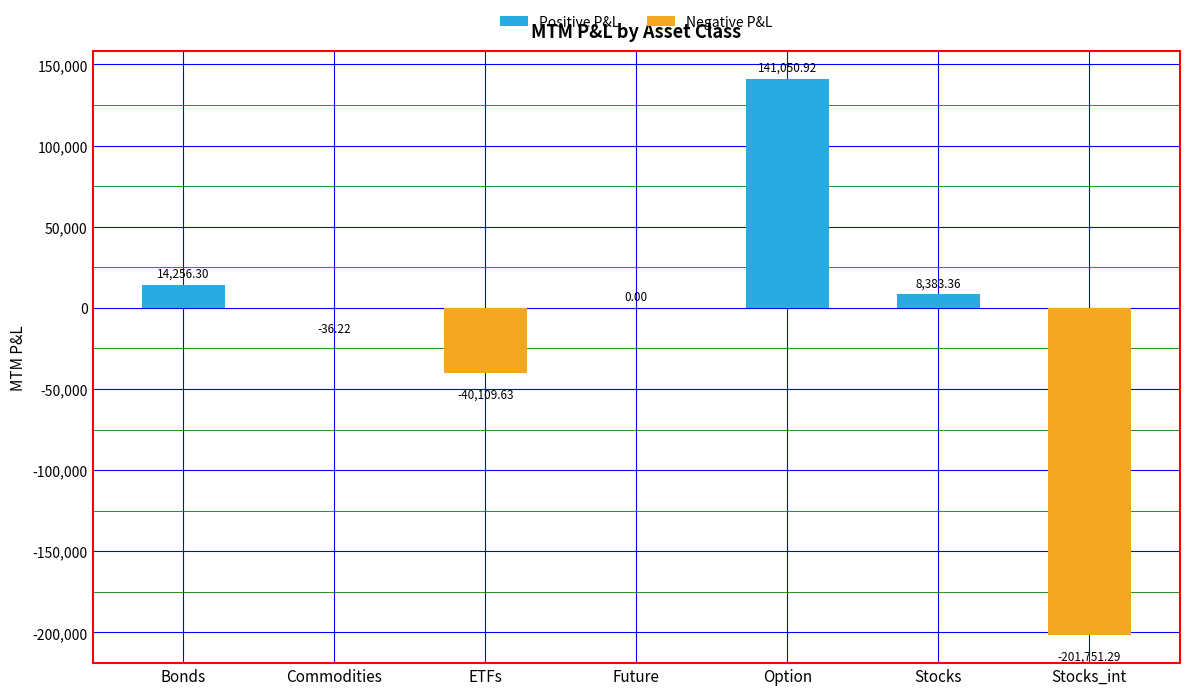

Which label corresponds to the smallest value in the chart?

Stocks_int